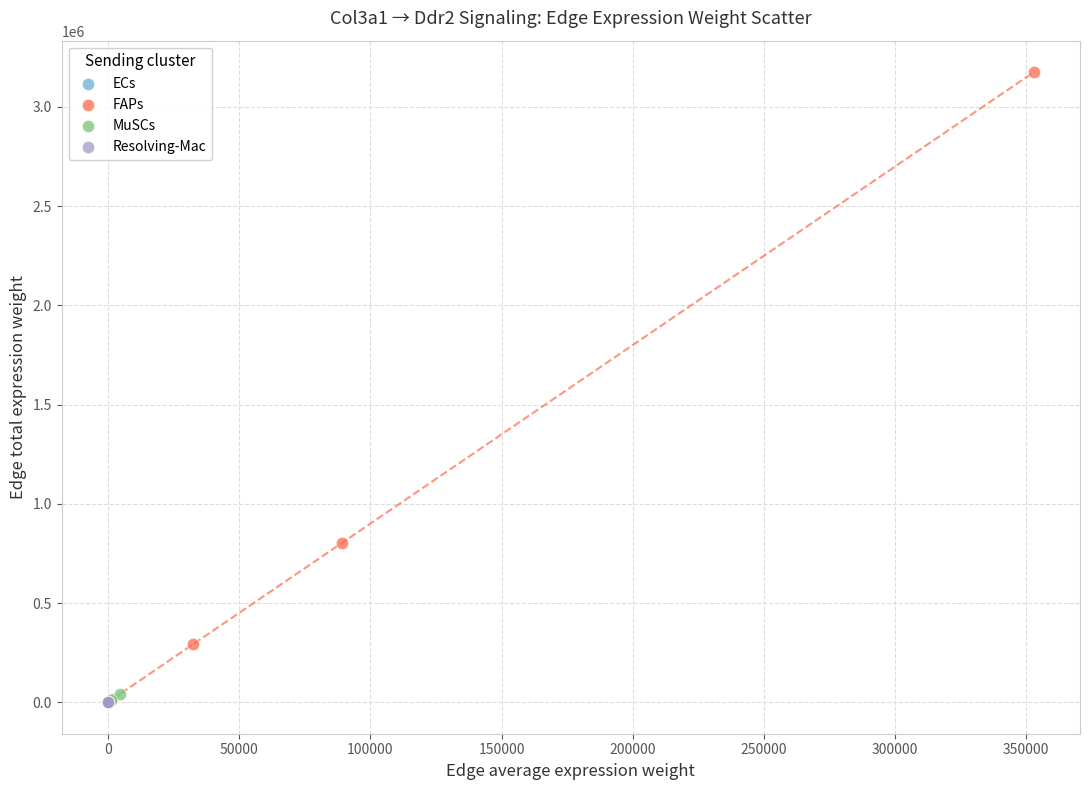

Which series has the largest Y range (max minus min)?

FAPs